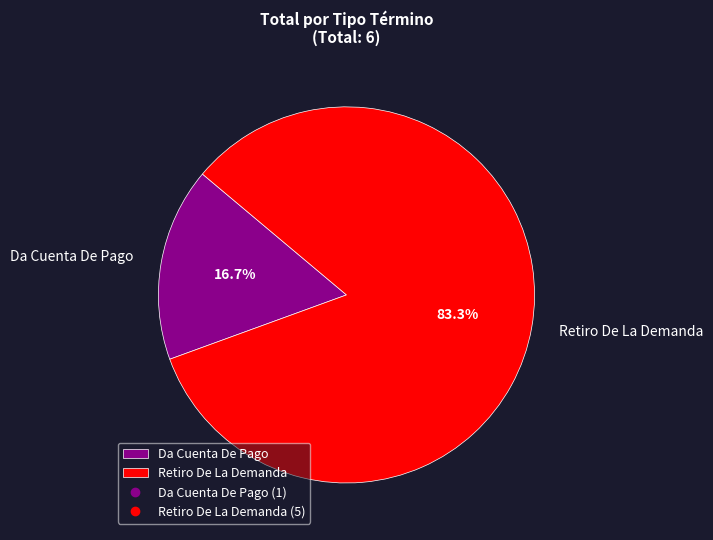

What is the majority slice?

Retiro De La Demanda